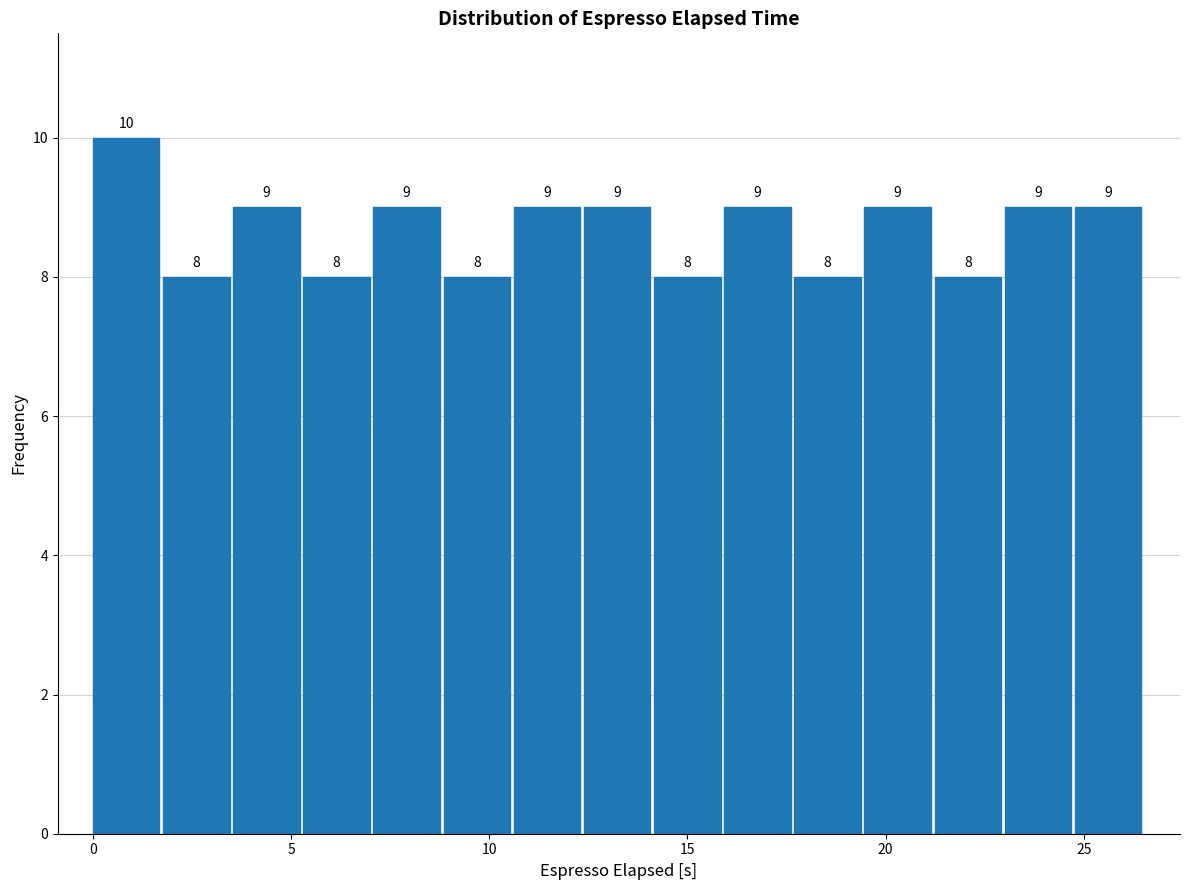

Around what value on the x-axis is the tallest bar? Give the approximate position of its centre, as read against the axis.

1.0